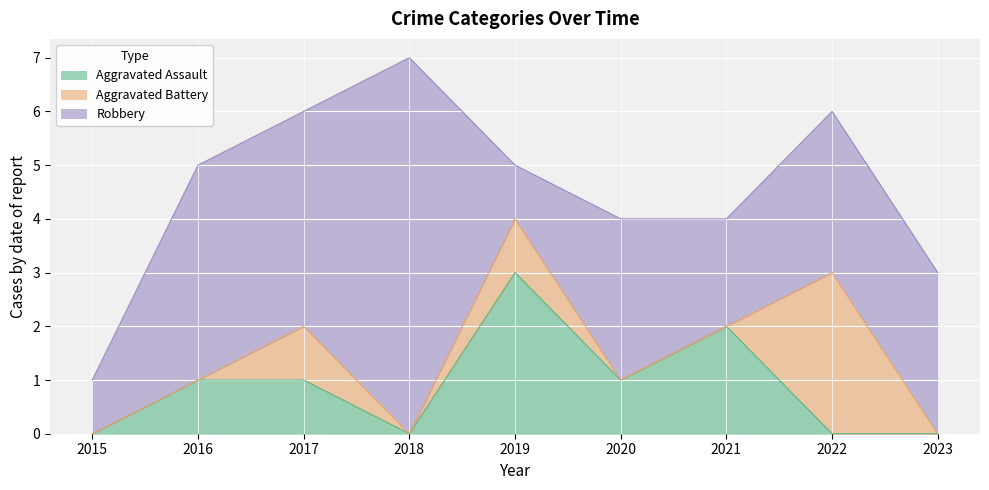

True or false: Aggravated Assault and Robbery intersect in this chart.

True